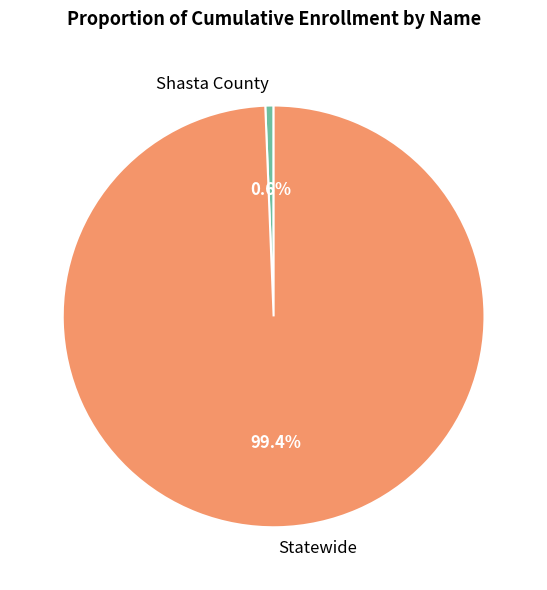

Is Statewide the majority of the pie?

Yes